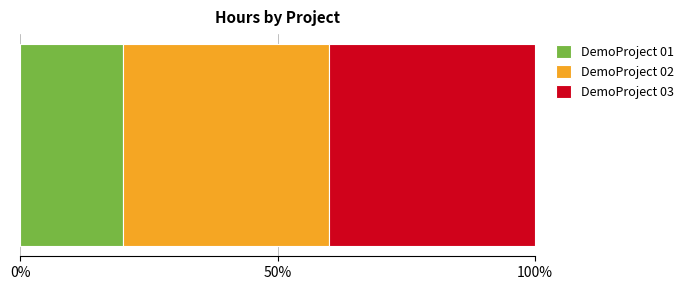

What is the highest value of the DemoProject 01 series?

20